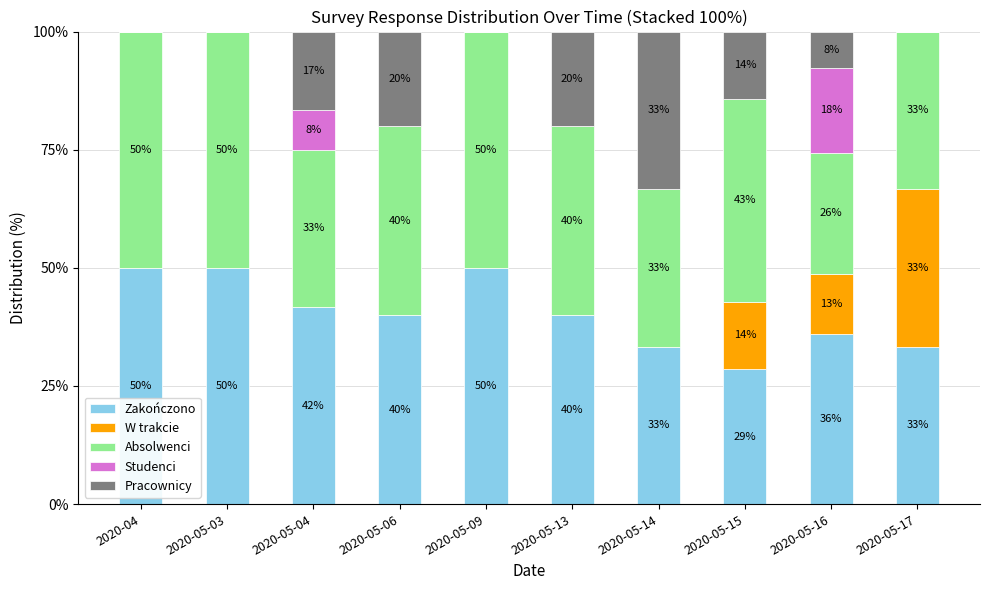

What are all the series names shown in the legend?

Zakończono, W trakcie, Absolwenci, Studenci, Pracownicy